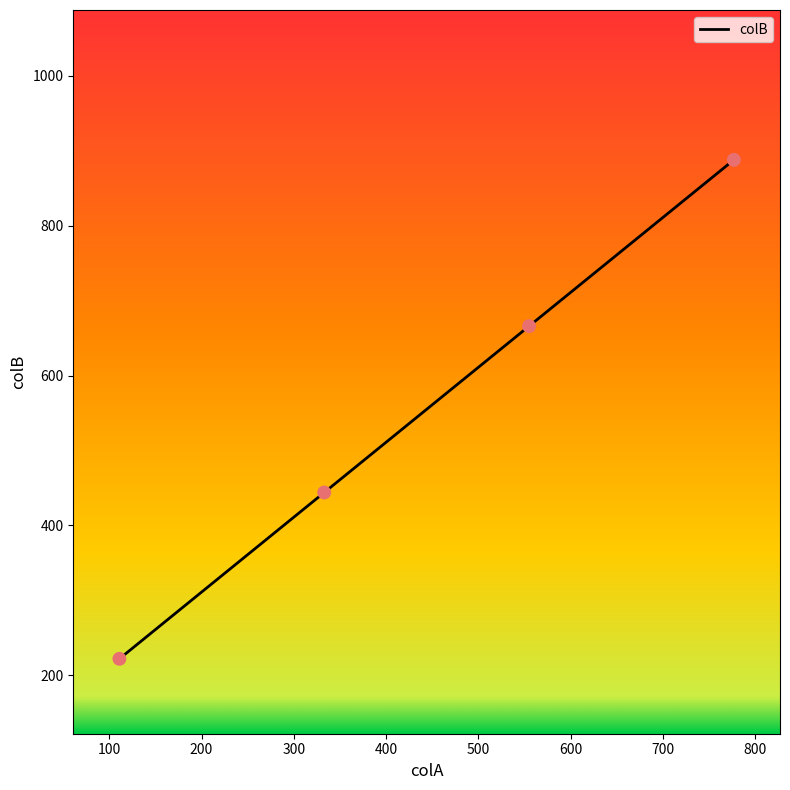

What is the maximum value shown in the chart?

888